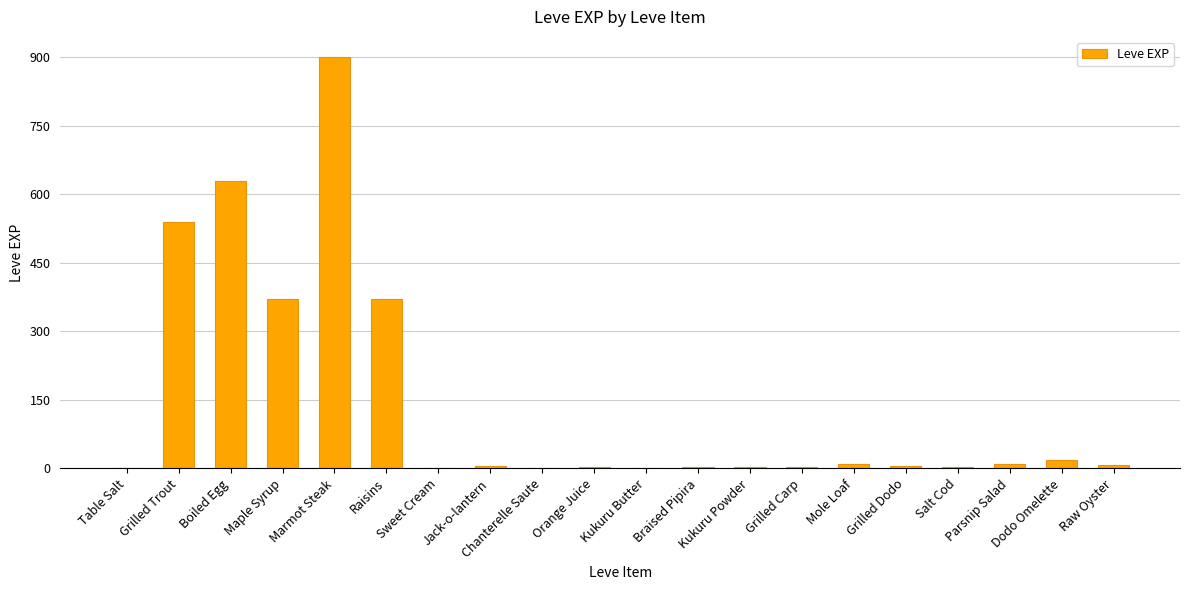

True or false: the data shows 1 at Chanterelle Saute.

True